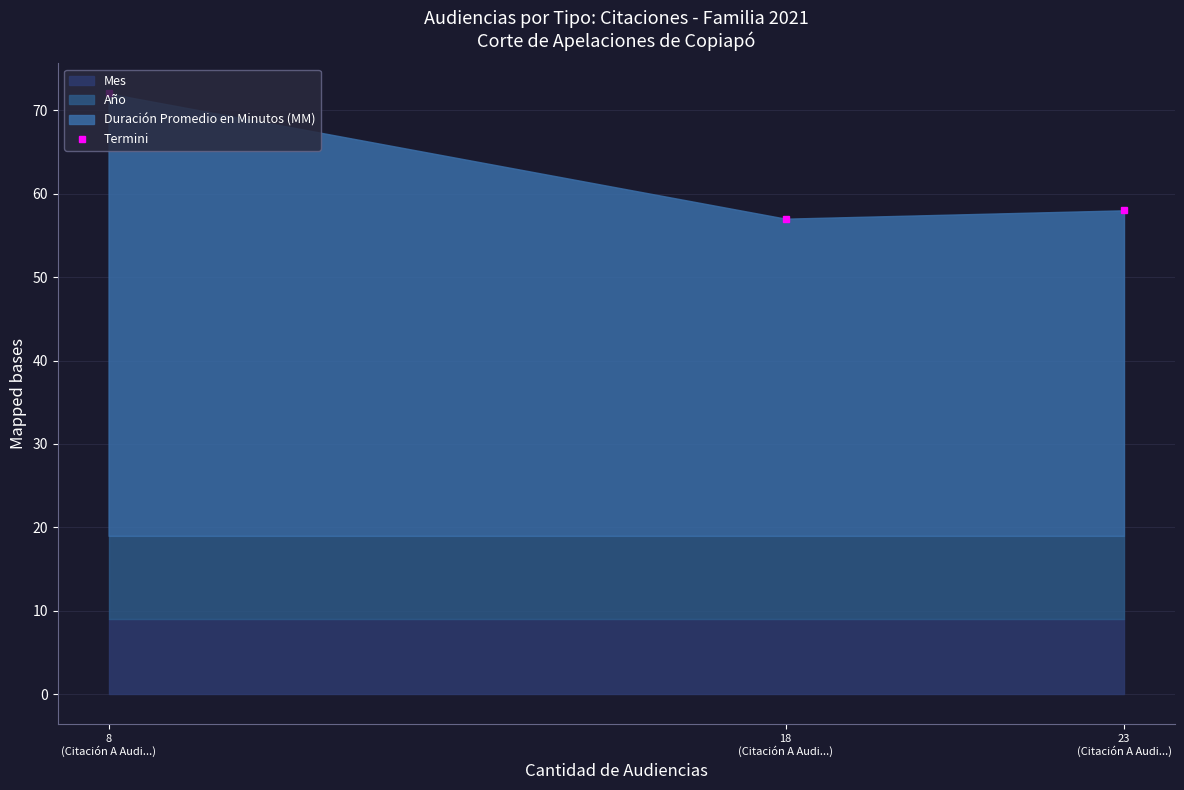

How many categories are shown in the chart?

3